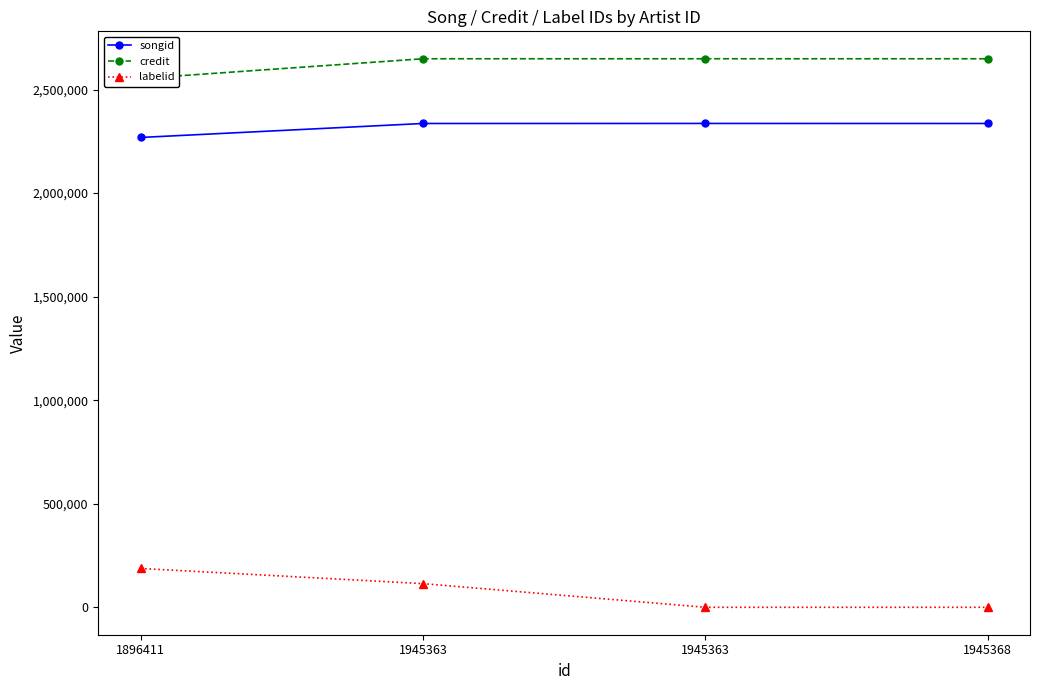

Is it true that credit equals 3980246 at 1945363?

False